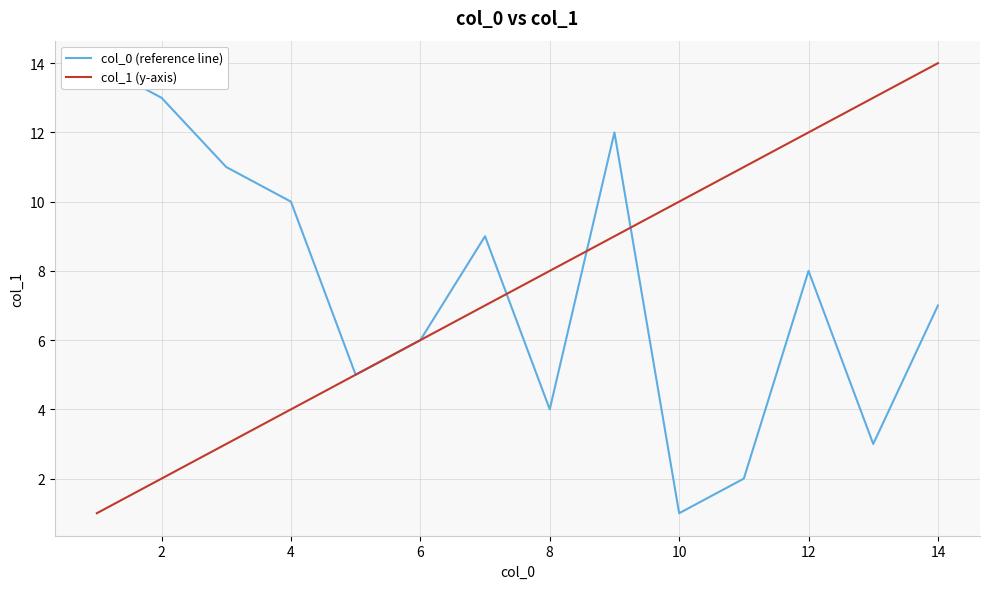

What is the smallest value displayed?

1